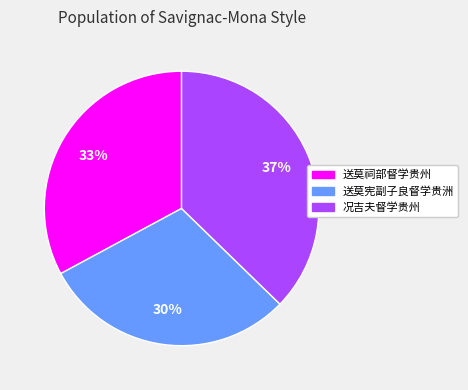

Is there a majority slice in this chart?

No